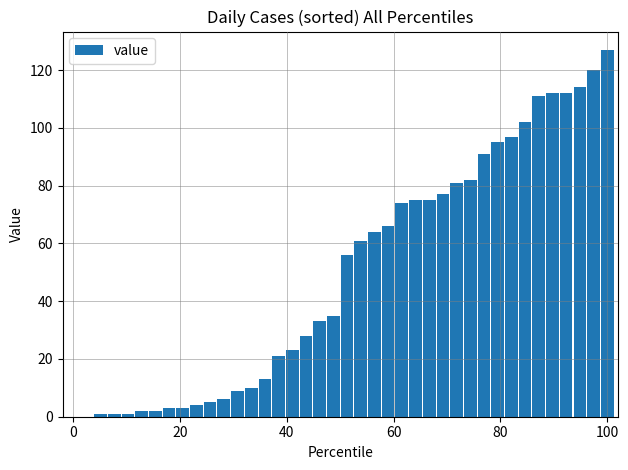

What is the sum of all values?

1992